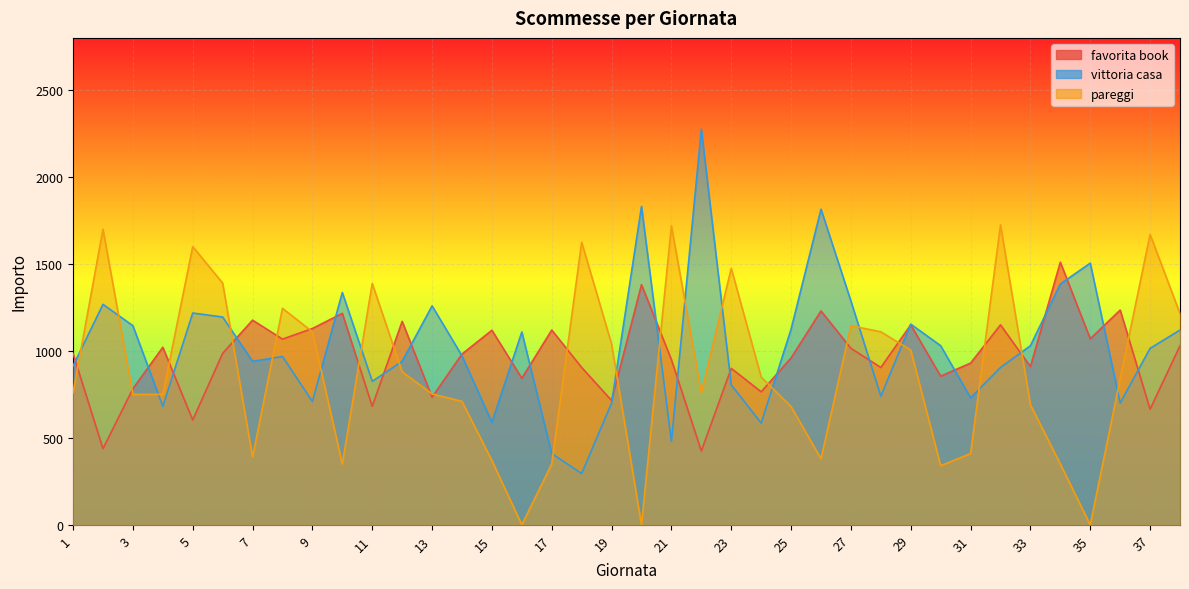

What is the value of the vittoria casa point at the 36th from the left?

700